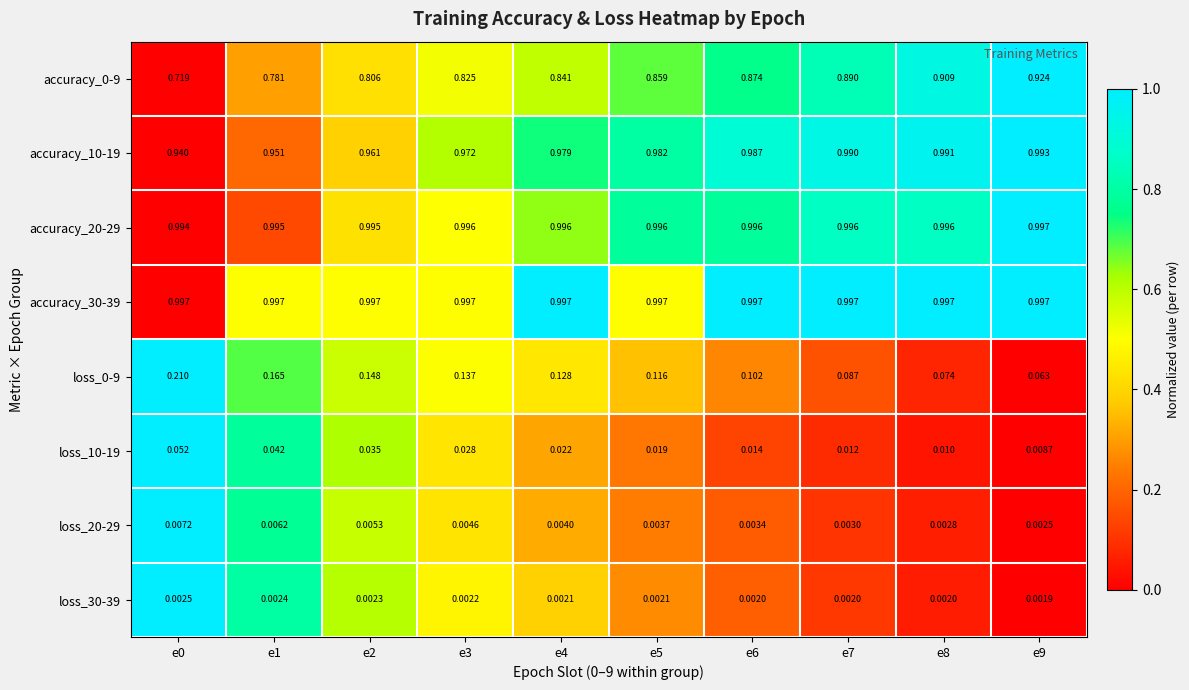

Is the value of loss_0-9 at e6 greater than the value of loss_10-19 at e4?

Yes